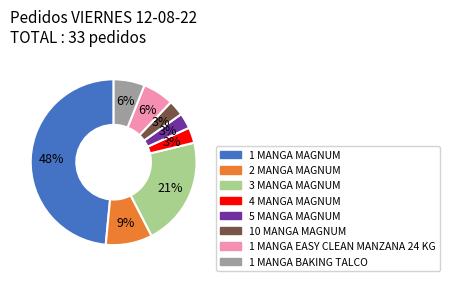

Which slice is the largest?

1 MANGA MAGNUM